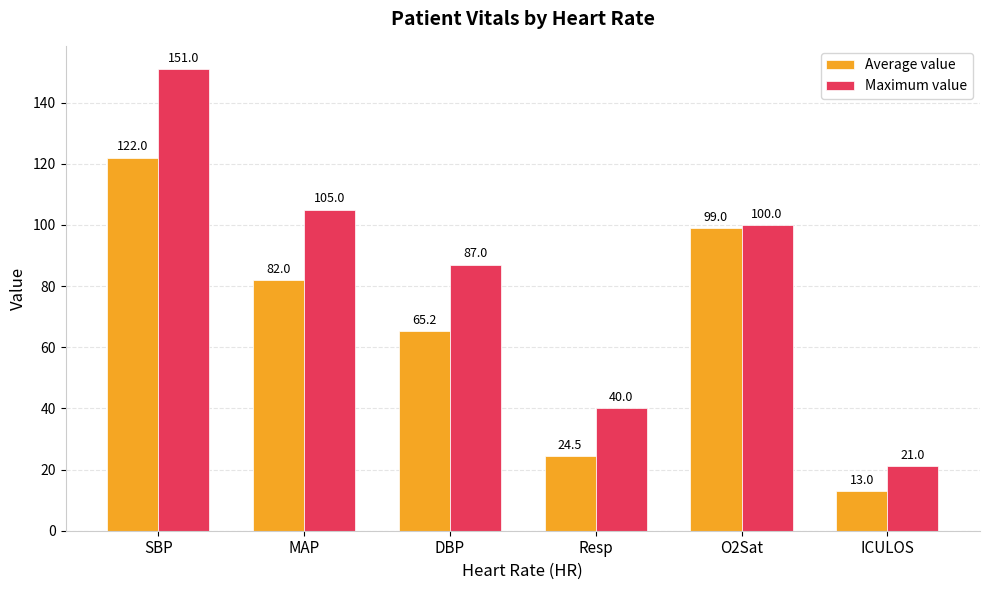

What is the label of the 4th bar from the right?

DBP